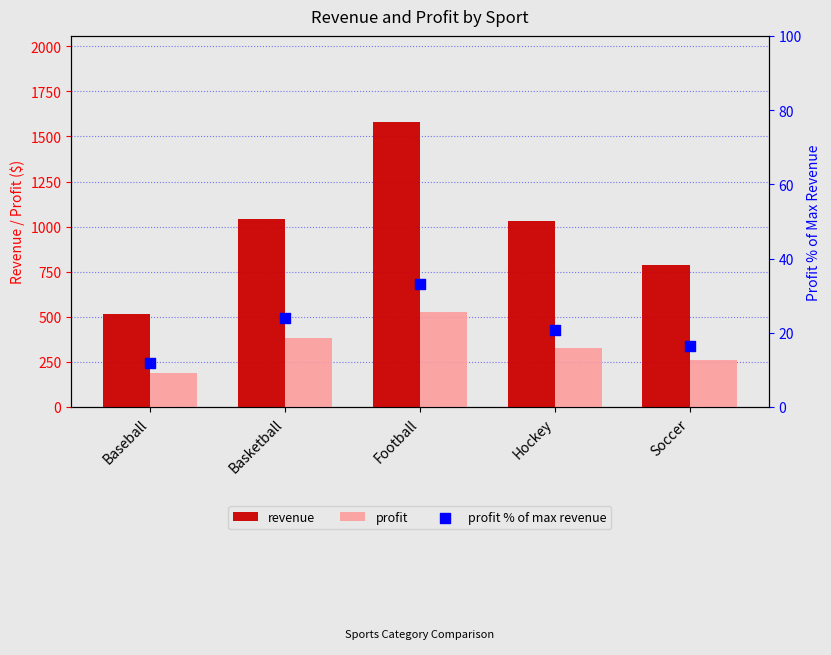

Which series reaches the maximum Y coordinate?

revenue